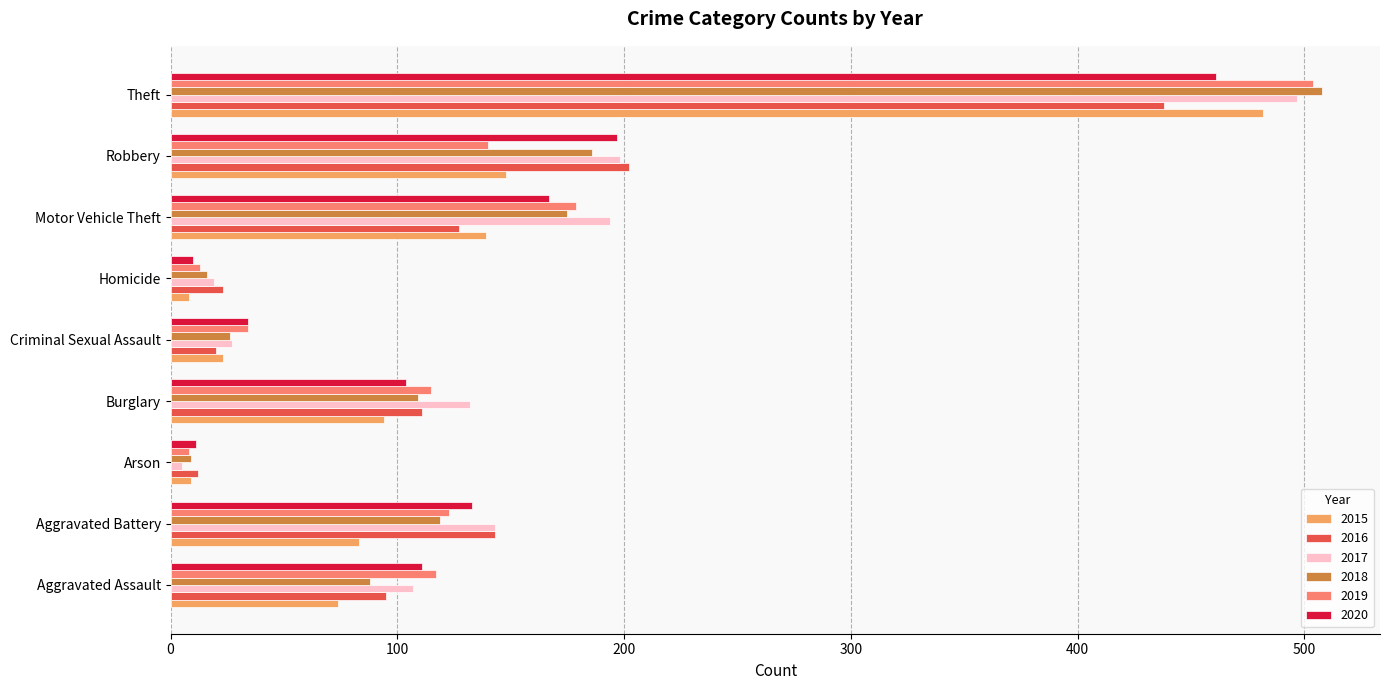

At which label does 2016 reach its peak?

Theft